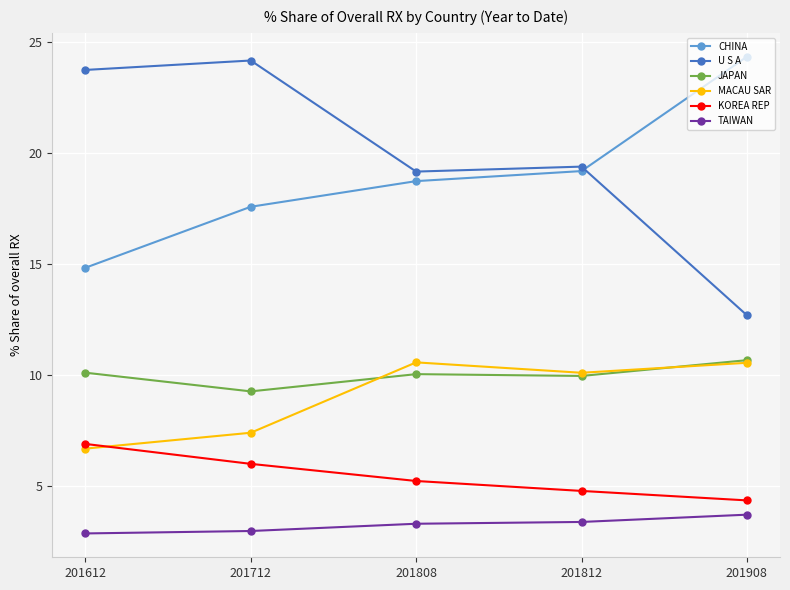

Is it true that MACAU SAR equals 10.1 at 201812?

True